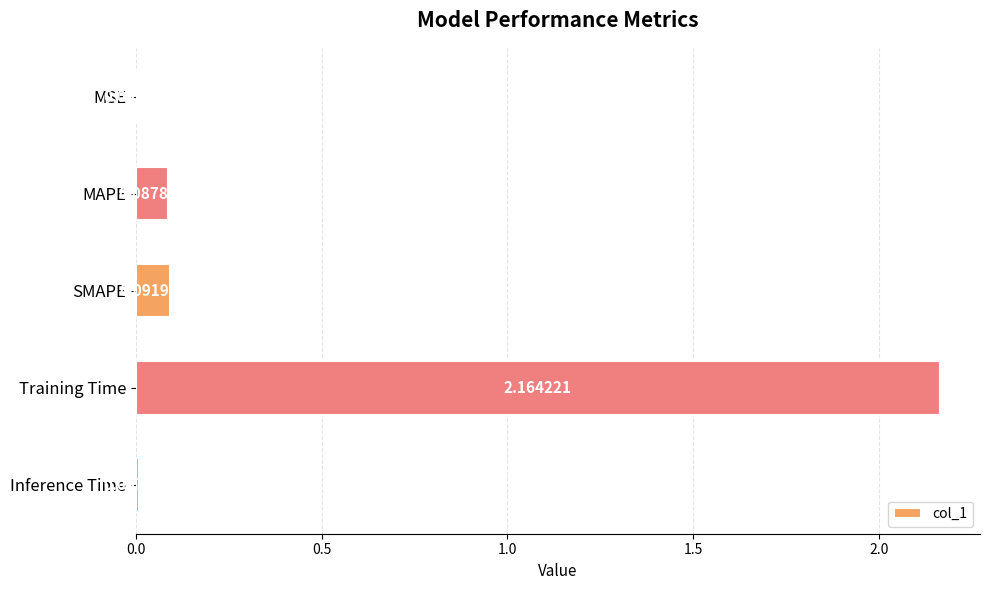

What is the change in value from MSE to Training Time?

+2.2